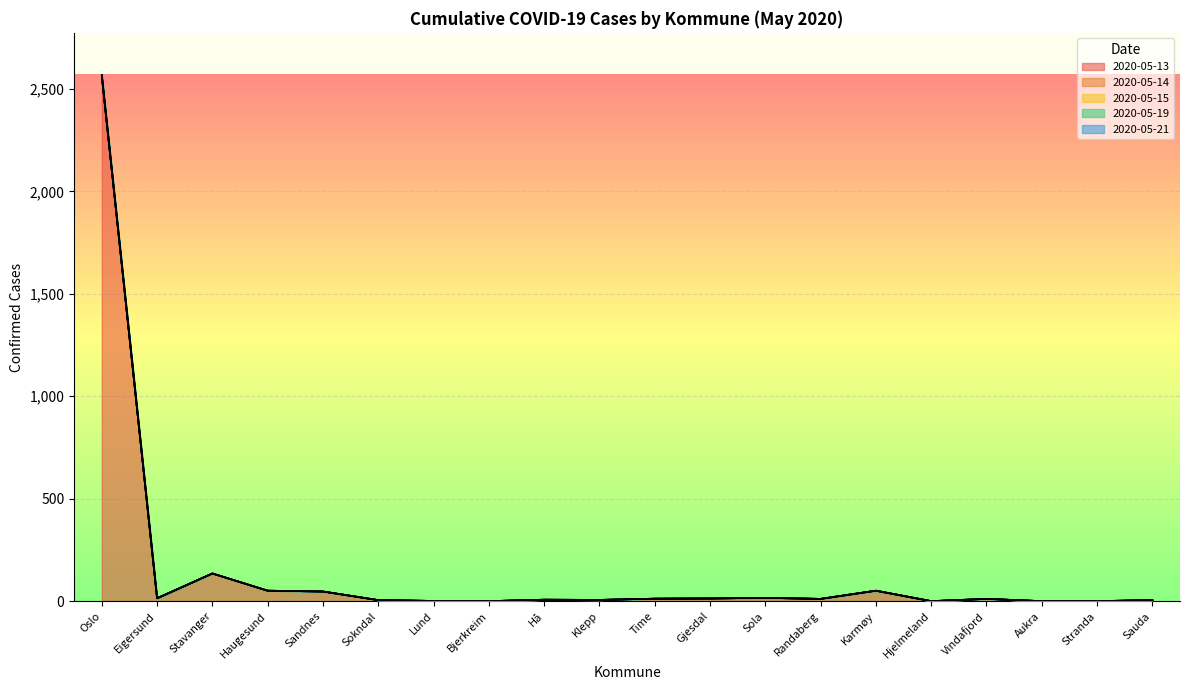

Where is 2020-05-14 nearest to the value 1281?

Stavanger